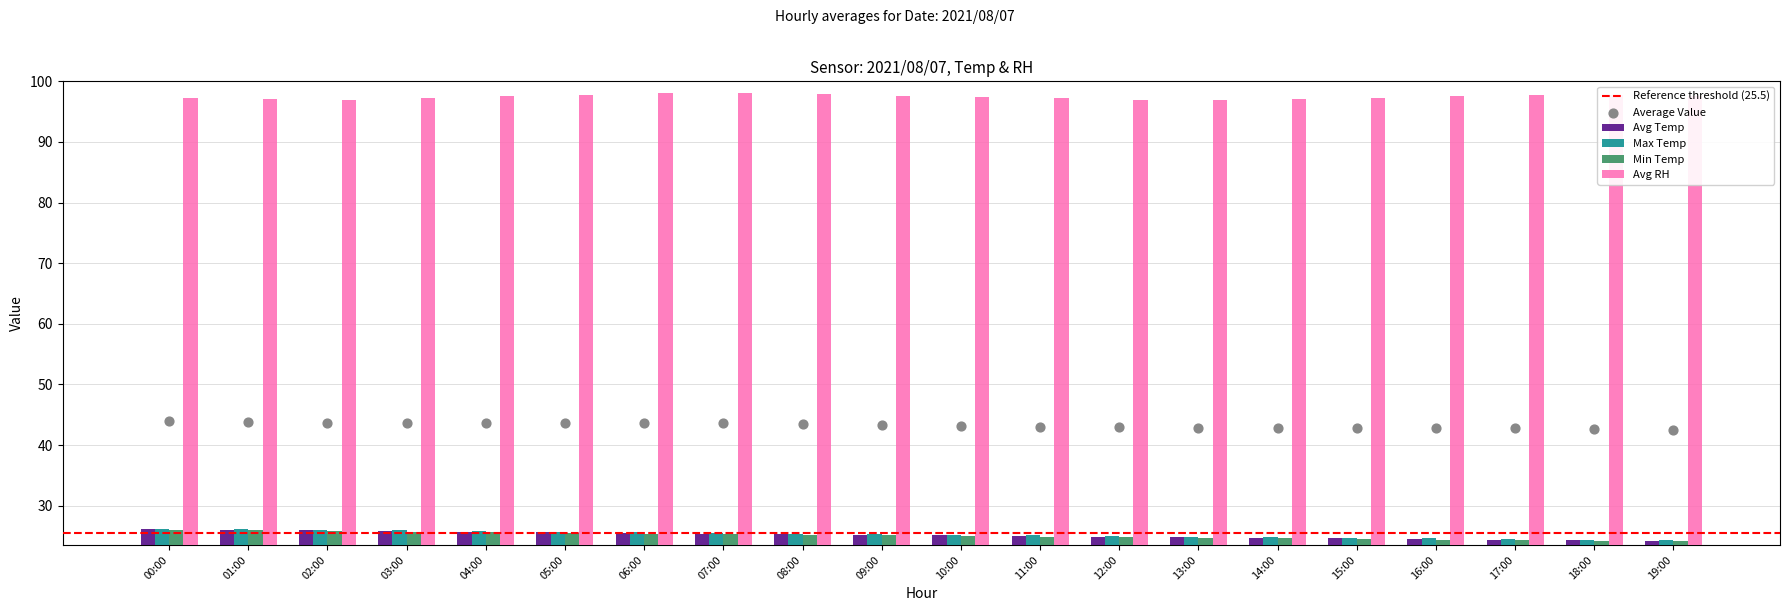

At how many categories does at least one series exceed 82?

20